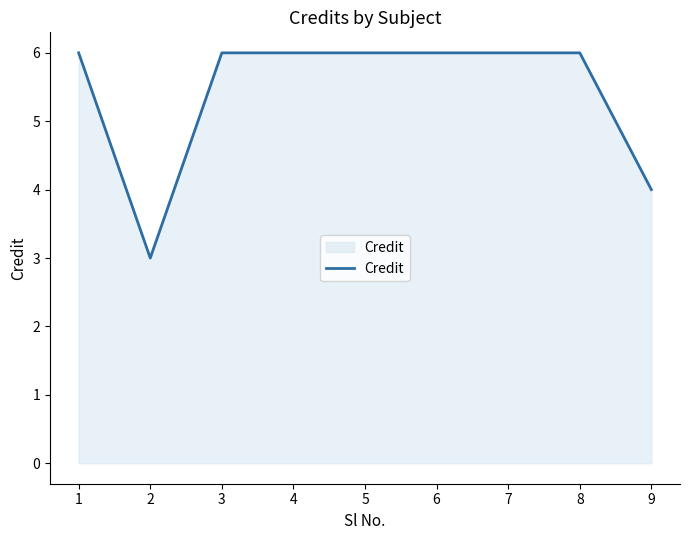

What is the average value?

5